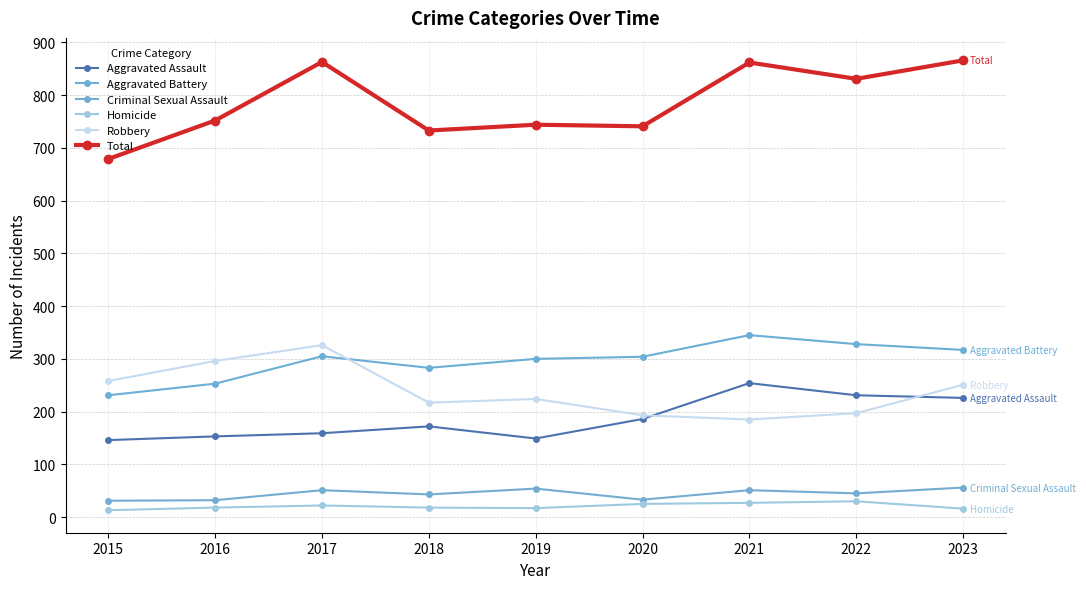

True or false: Total and Homicide intersect in this chart.

False